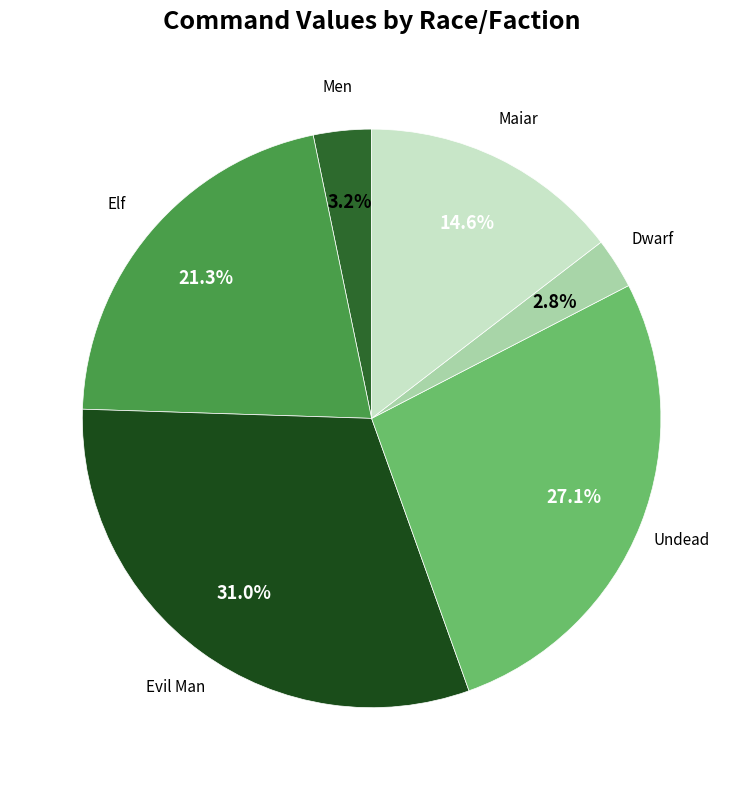

Count the number of slices in the pie.

6